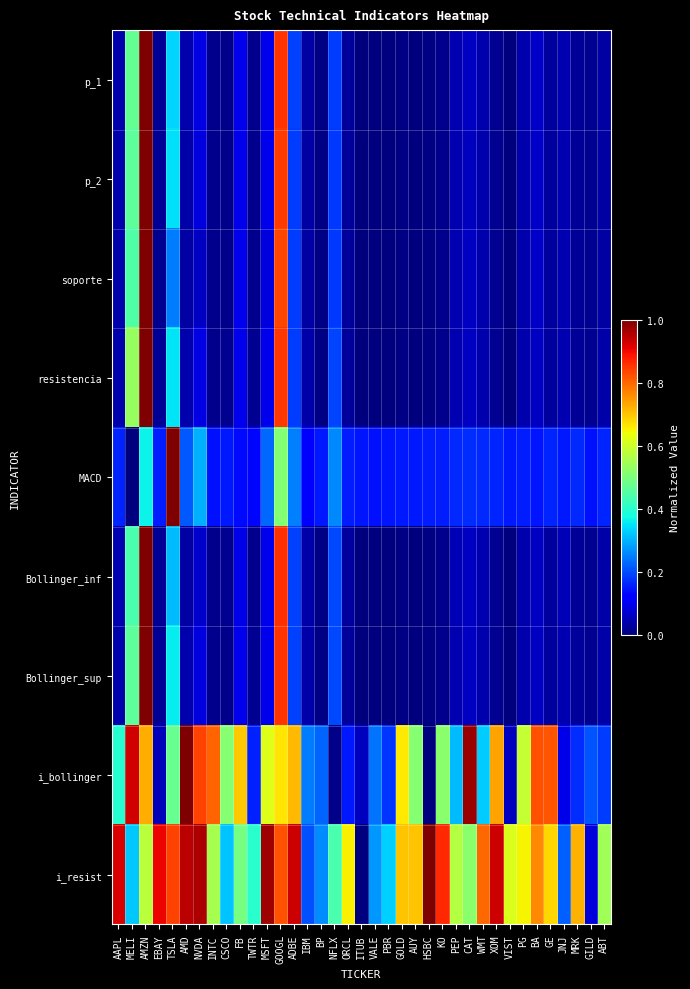

Which series has the largest total across all categories?

i_resist